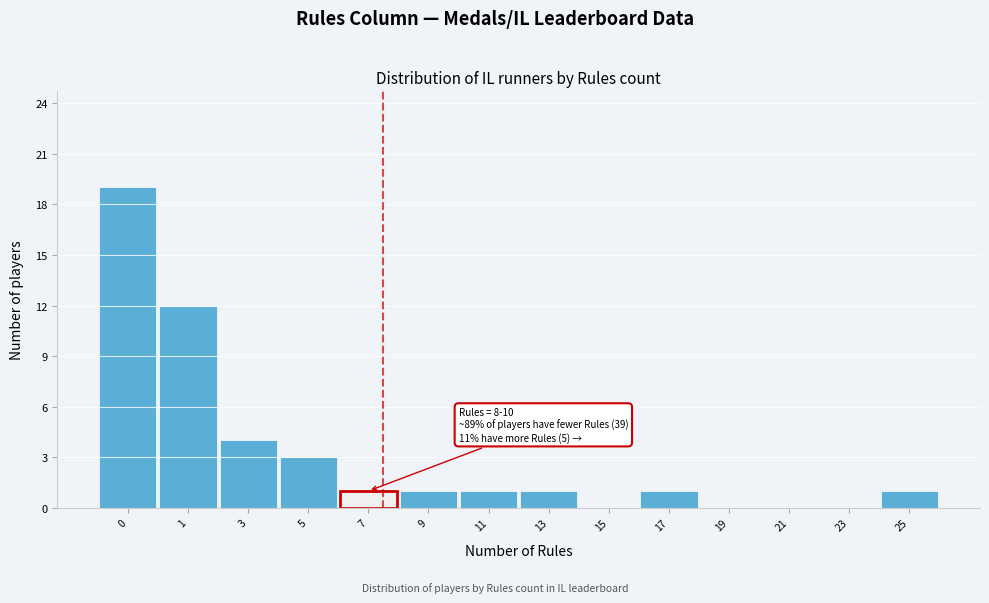

Reading left to right, list all the values displayed in this chart.

0=19	1=12	3=4	5=3	7=1	9=1	11=1	13=1	15=0	17=1	19=0	21=0	23=0	25=1